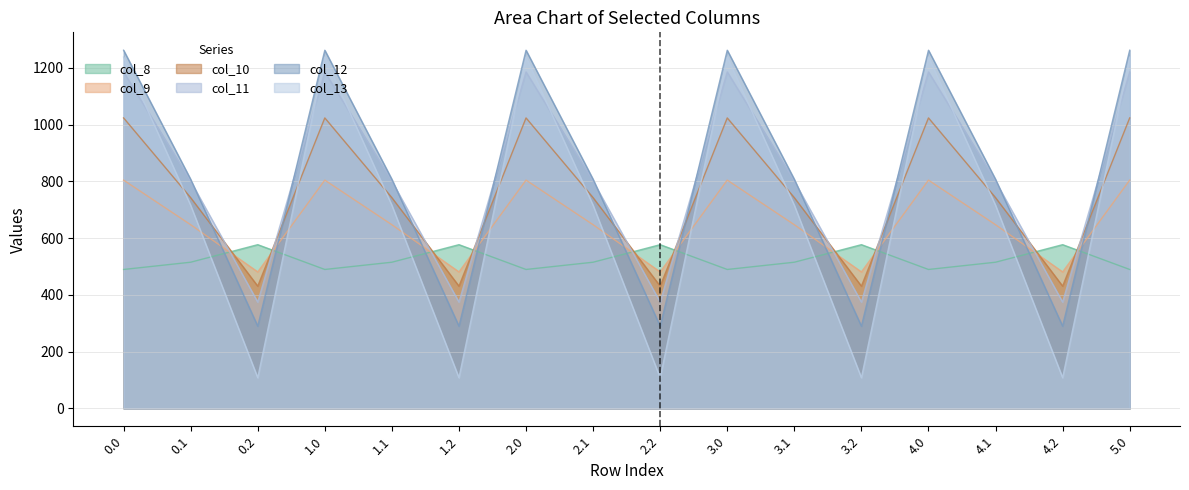

What is the highest value of the col_9 series?

804.0